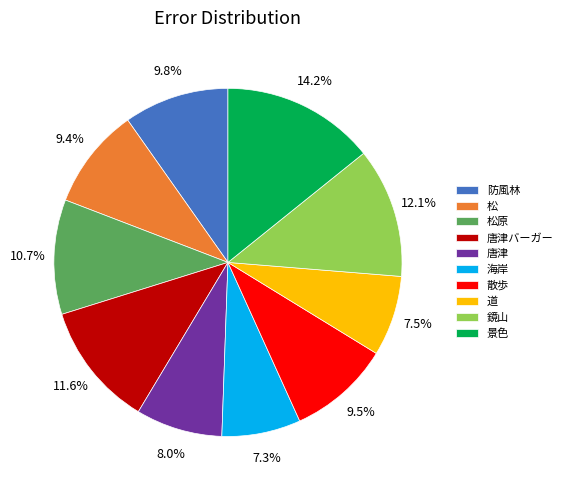

Which has a higher value, 海岸 or 松?

松